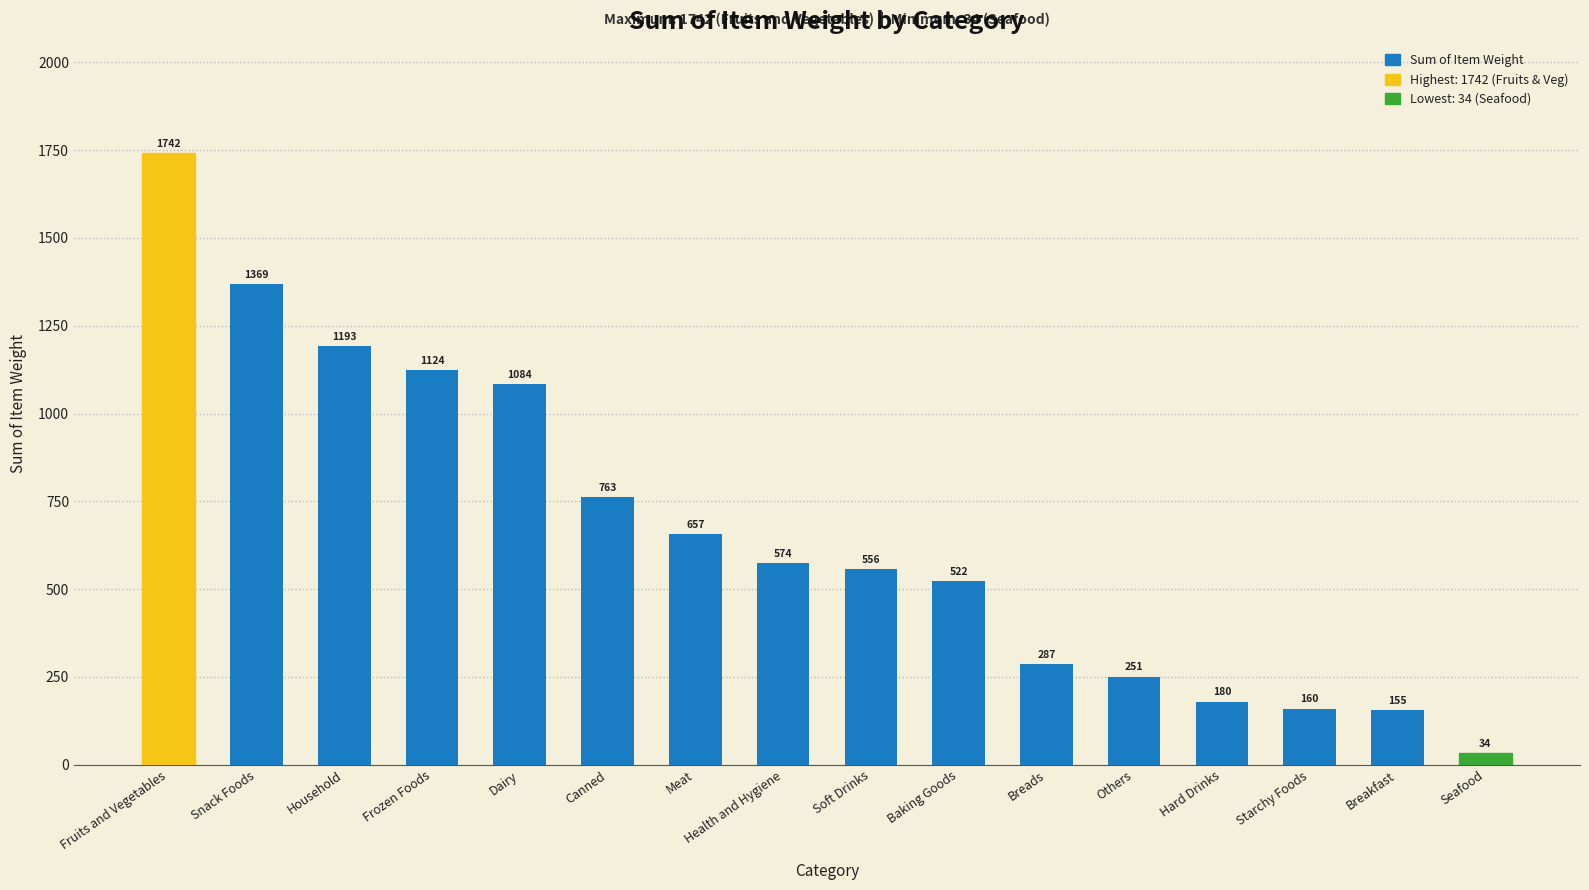

Does the chart contain any negative values?

No